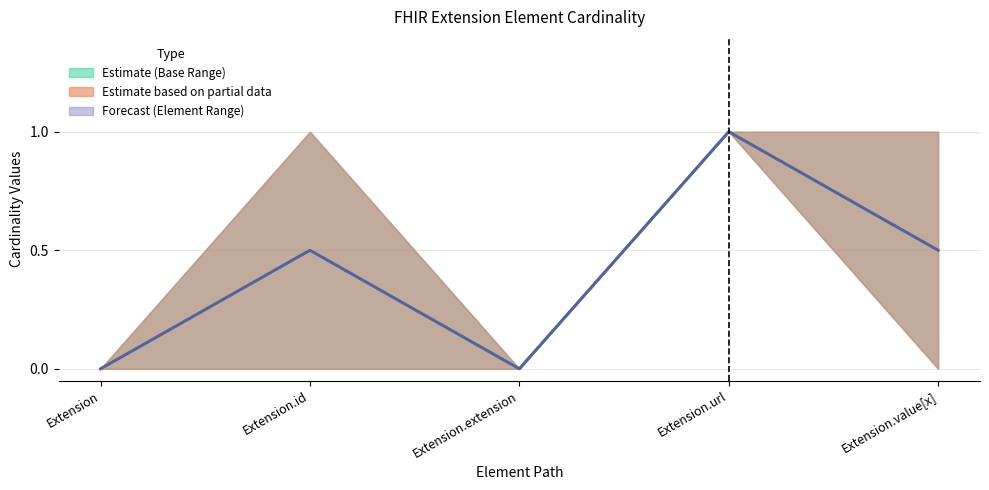

How many Element Mid values are between 0 and 1?

5